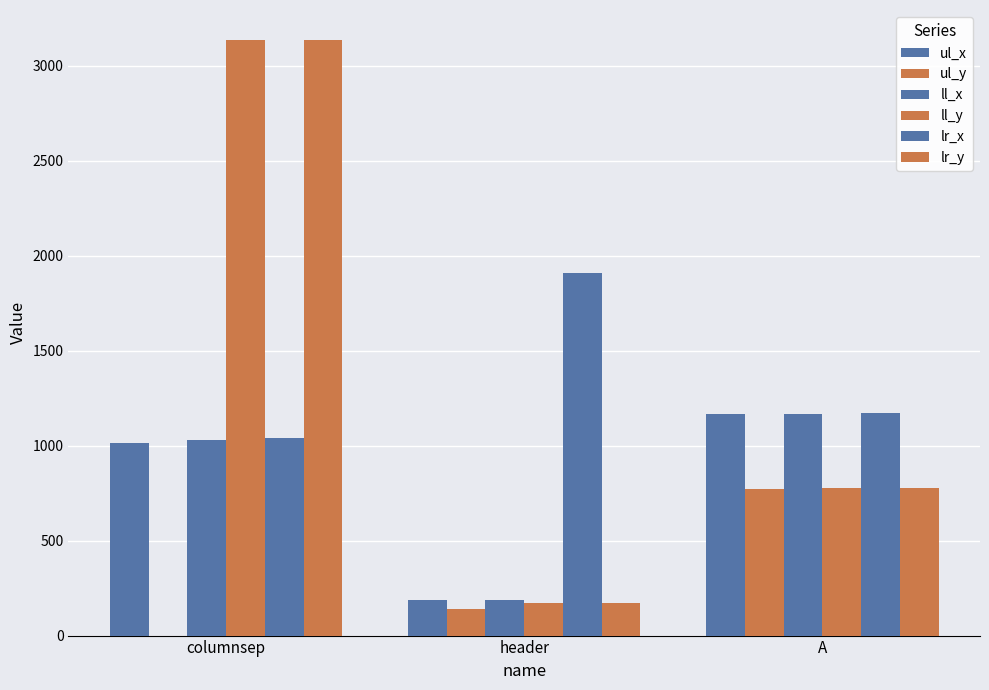

Between A and header, which is larger?

A